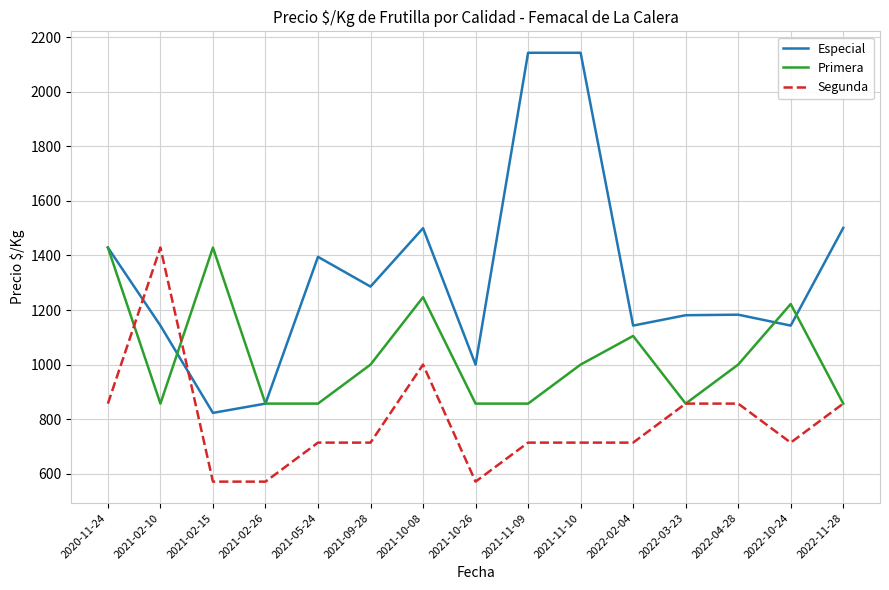

What is the approximate value of Segunda at 2021-05-24?

714